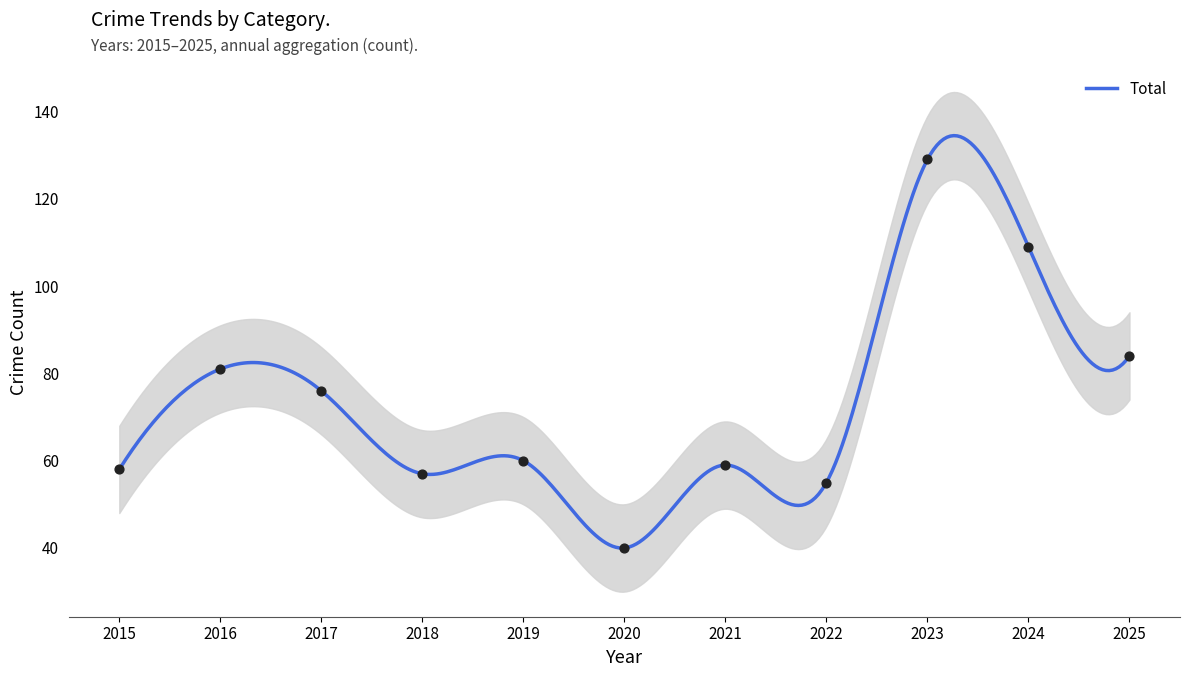

What is the highest value of the Total series?

134.5